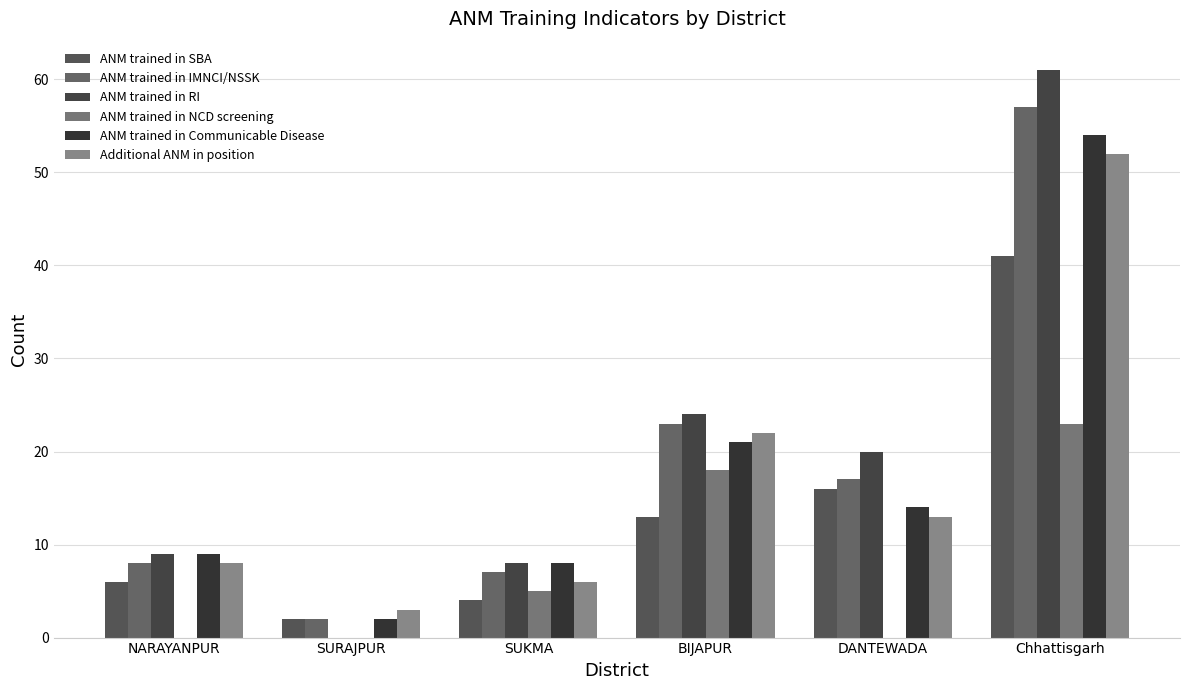

How many series are shown in this chart?

6